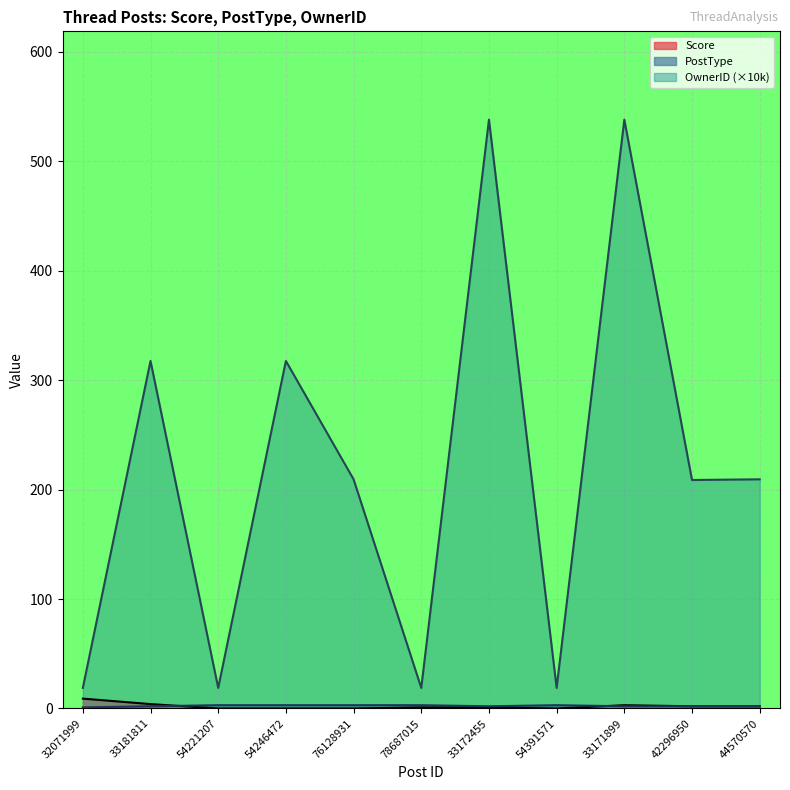

What is the sum of all Score values?

22.0